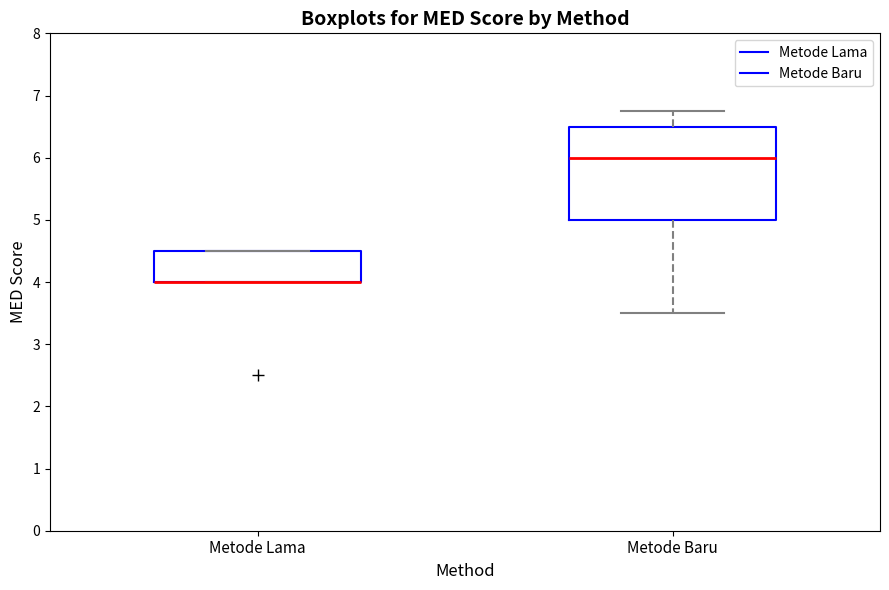

Reading left to right, transcribe this box plot: for each box, give where its median line is, the range the box spans, and where its two whiskers end, as read against the y-axis. The values are not printed on the chart, so give them approximately, as read against the axis.

Metode Lama: median 4.0 (drawn on the box's lower edge), box 4.0 to 4.5, whiskers 4.0 to 4.5
Metode Baru: median 6.0, box 5.0 to 6.5, whiskers 3.5 to 6.8